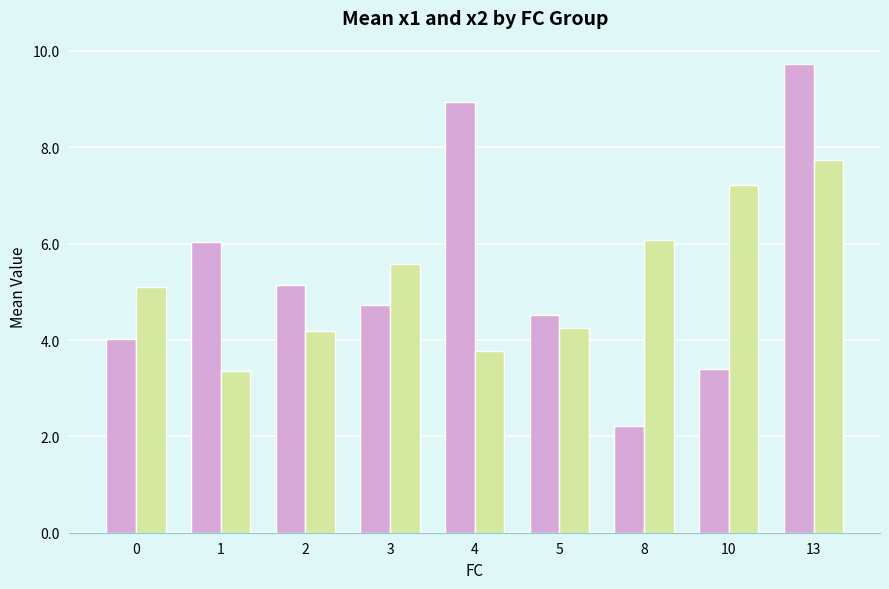

What is the difference between the highest and lowest values at 4?

5.2